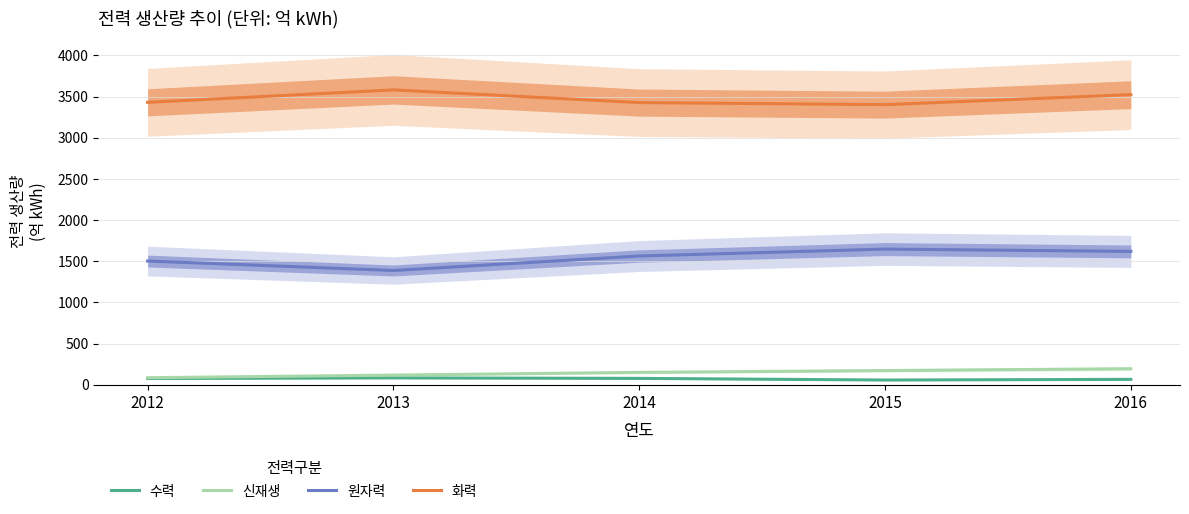

Is the value of 신재생 at 2012 greater than the value of 수력 at 2013?

Yes